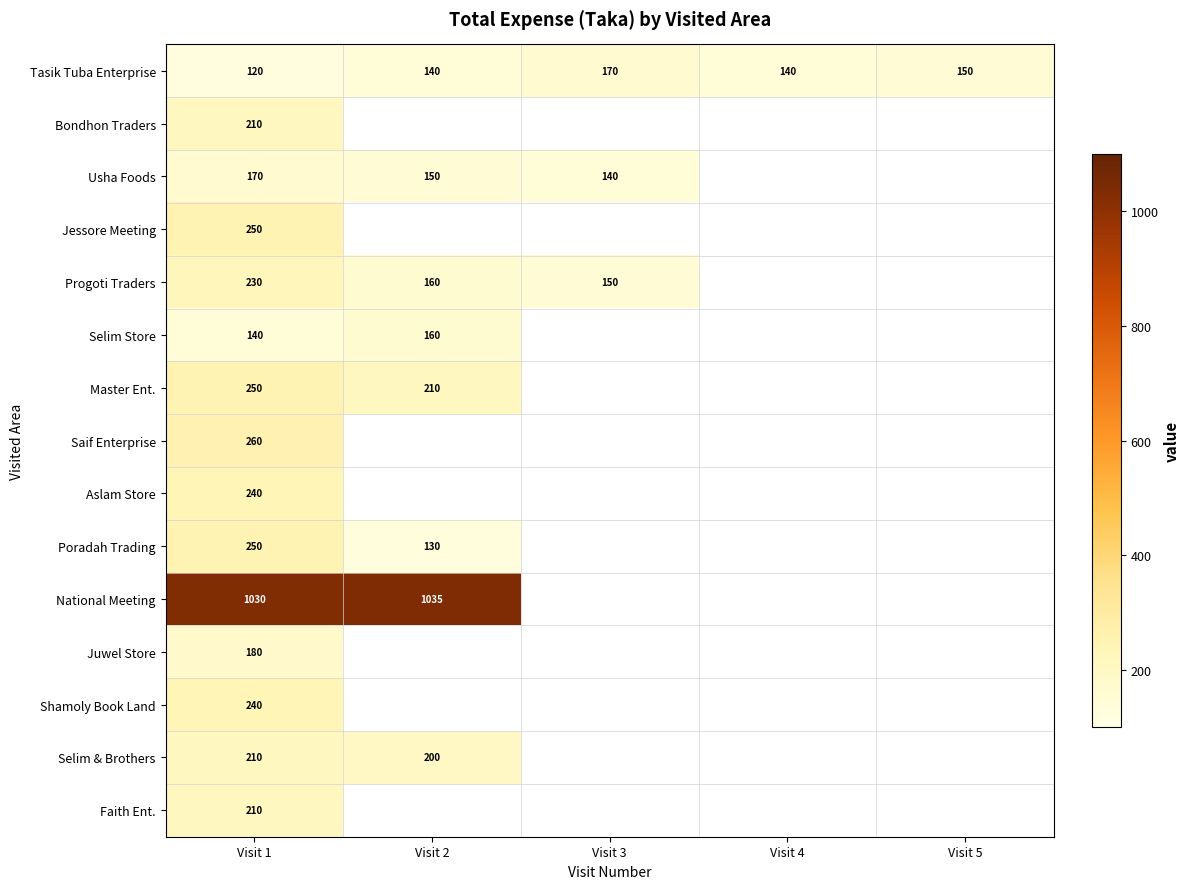

True or false: Tasik Tuba Enterprise has a value of 140 at Visit 4.

True